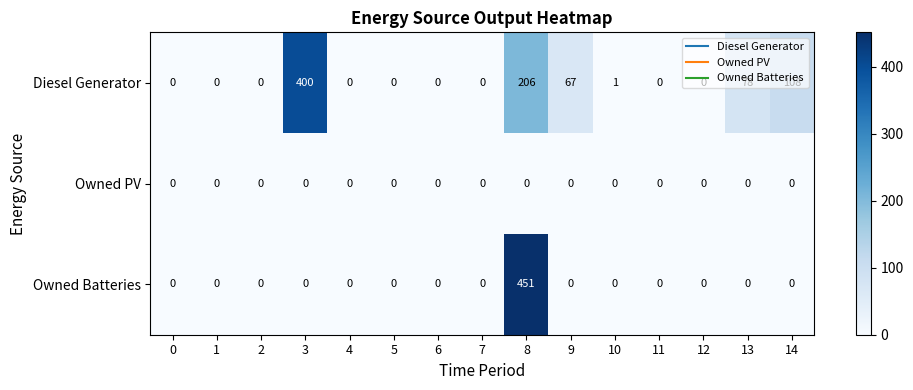

What is the sum of all Owned Batteries values?

451